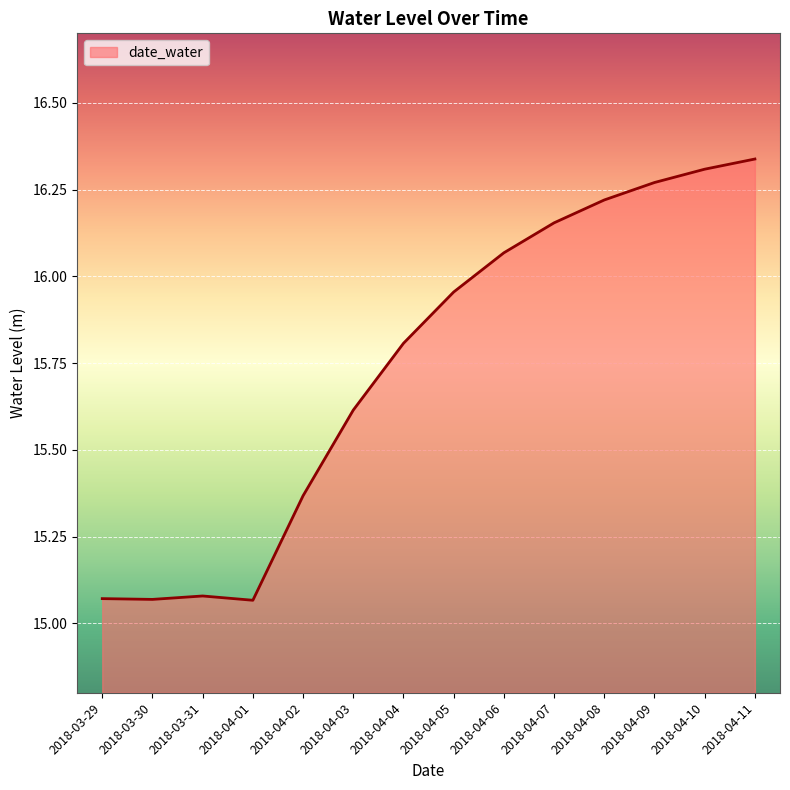

What position from the left is 2018-03-30?

2